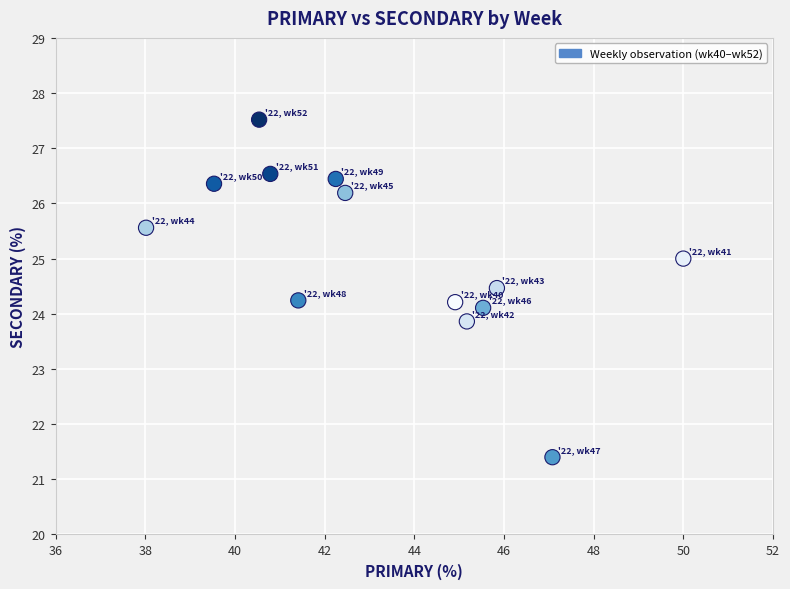

What is the range of X values (max minus min)?

12.0